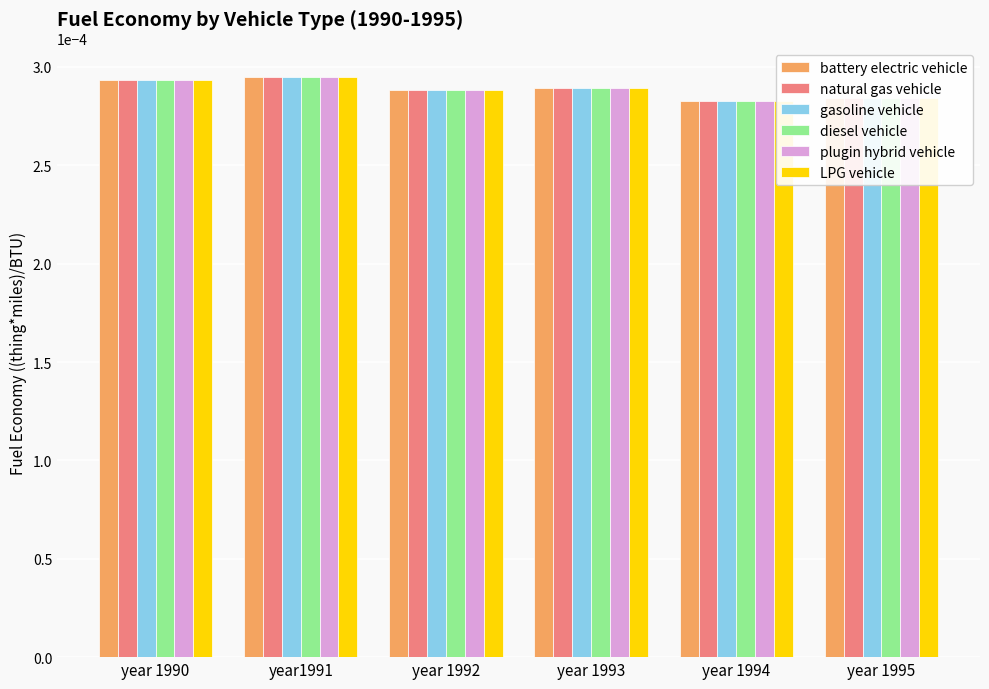

The value of plugin hybrid vehicle at year 1994 is 0.0. True or false?

True